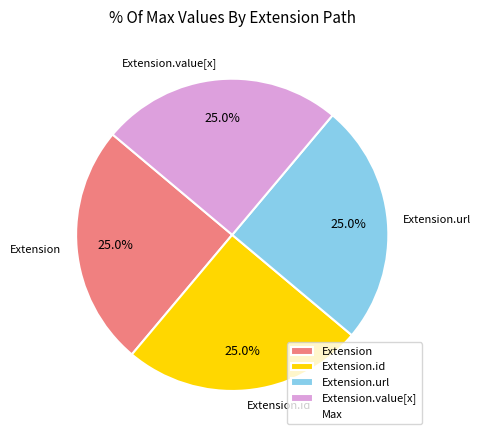

What is the total percentage of Extension.url and Extension.value[x]?

50.0%